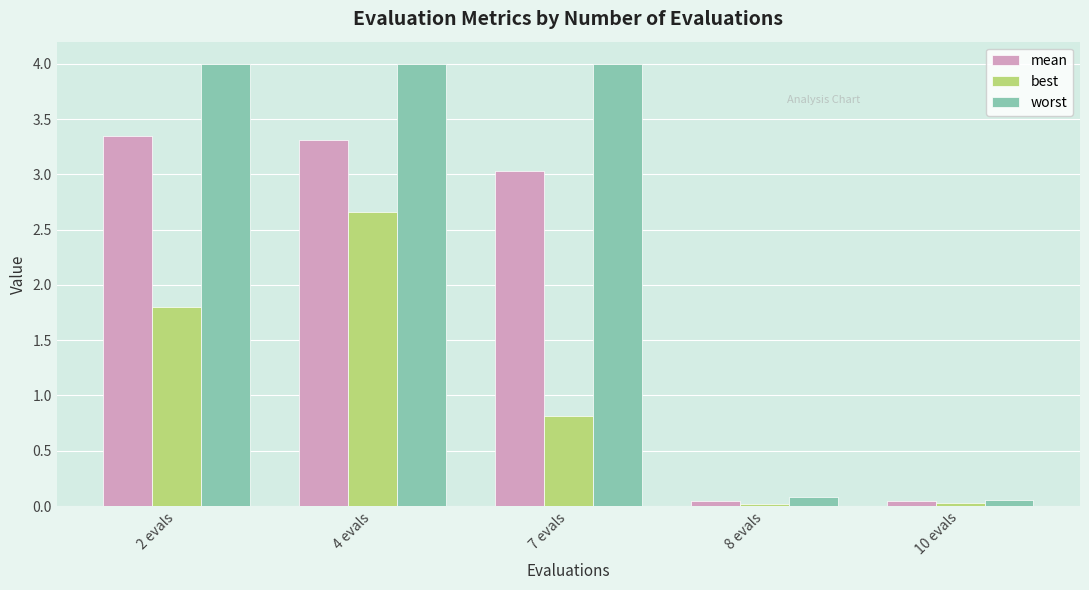

Where does the worst series first go above 3?

2 evals